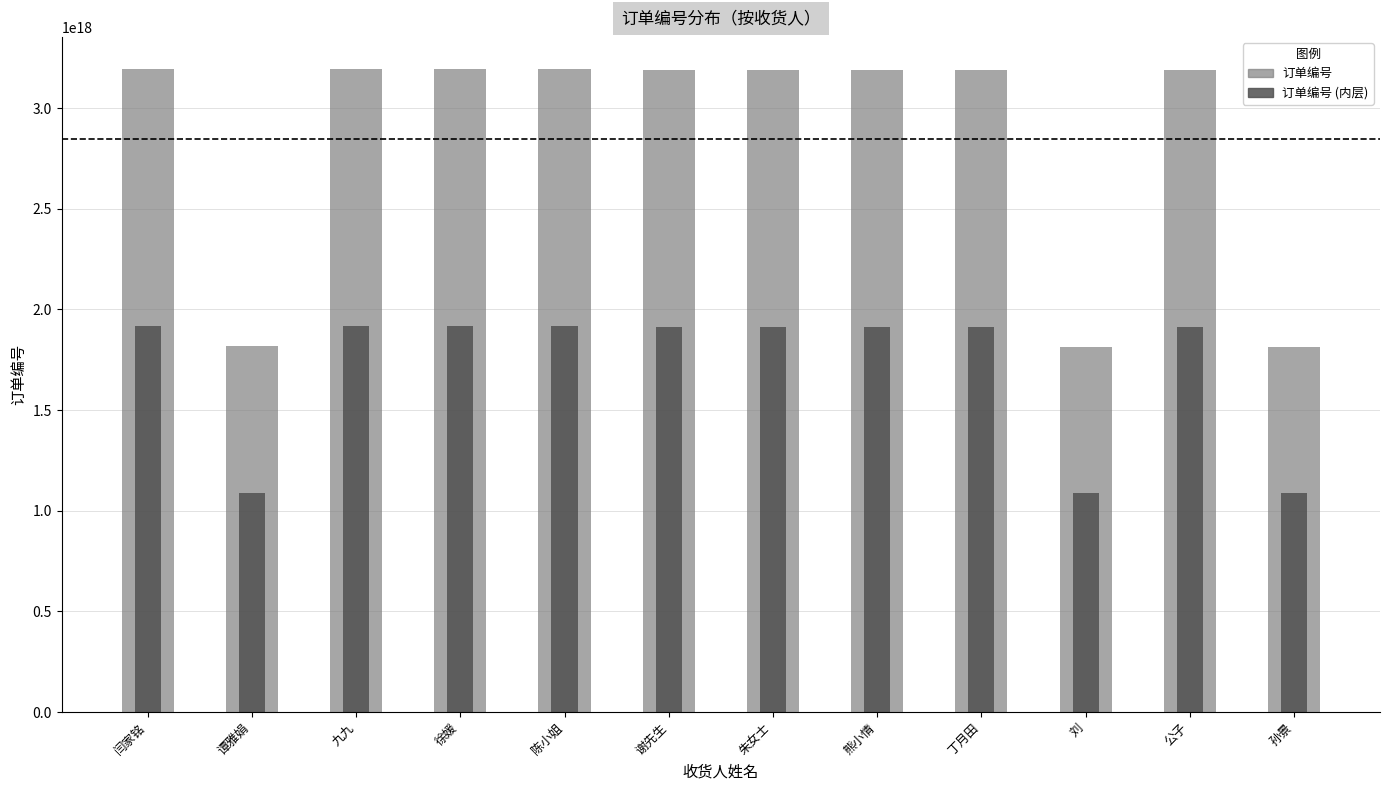

The value of 订单编号 at 朱女士 is 3191743226026492416. True or false?

True